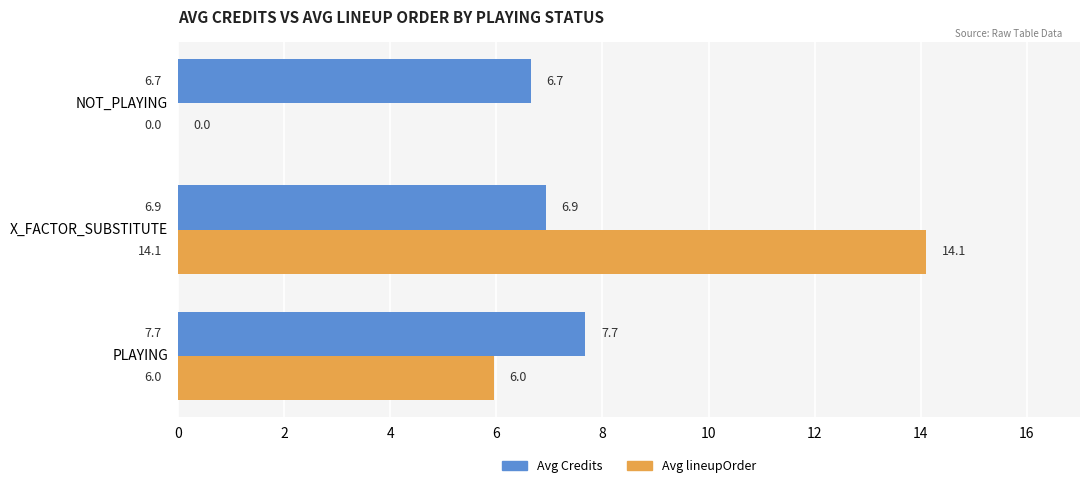

How many data points in Avg lineupOrder are above 5?

2